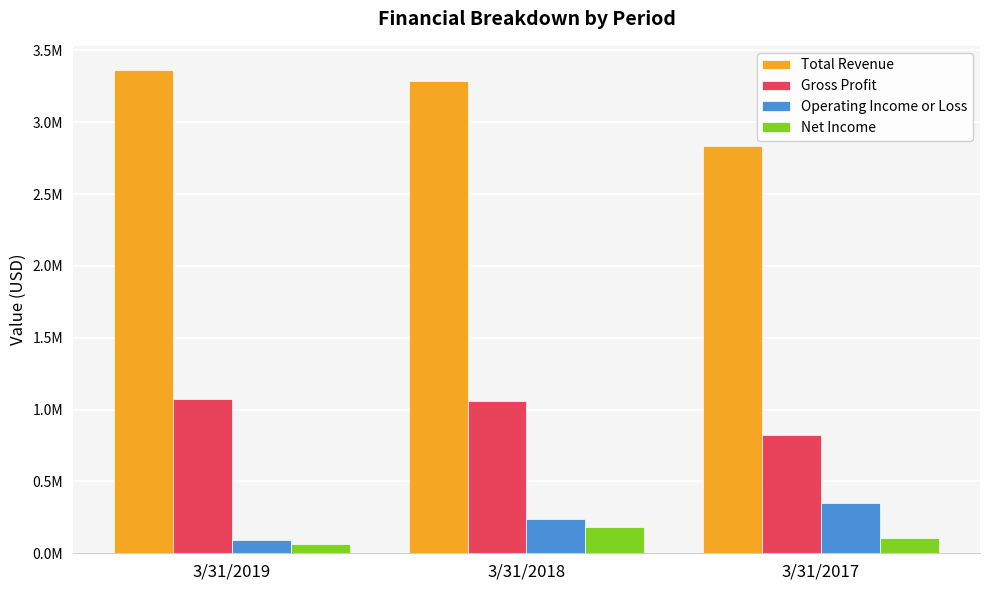

What is the highest value of the Operating Income or Loss series?

350540